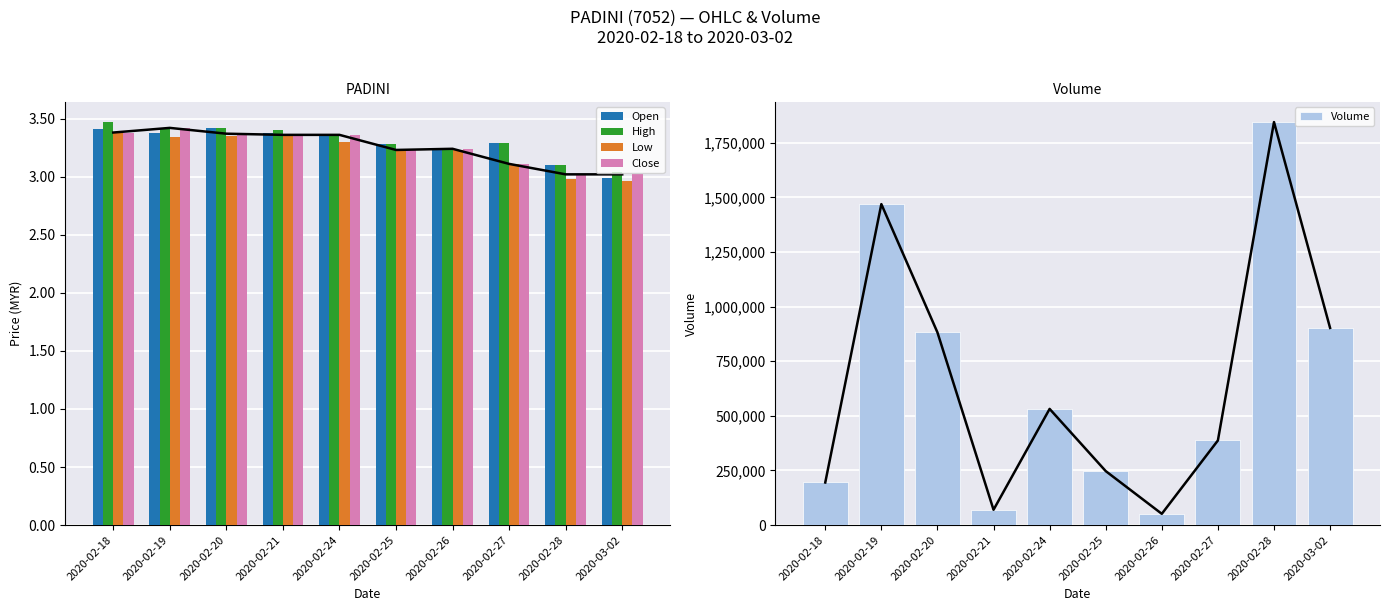

What is the sum of all High values?

33.0